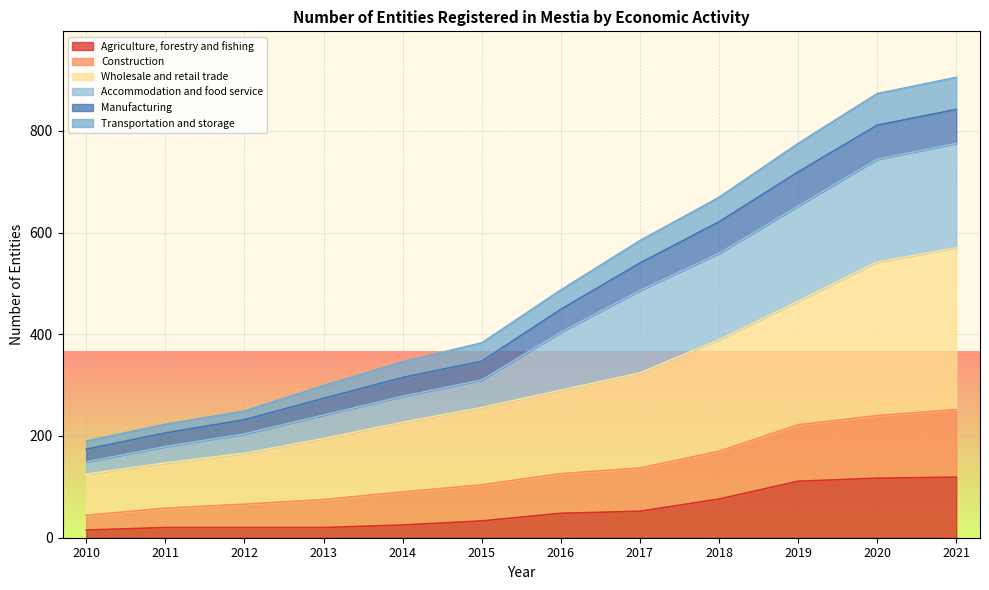

Which has a higher value, 2010 or 2011?

2011